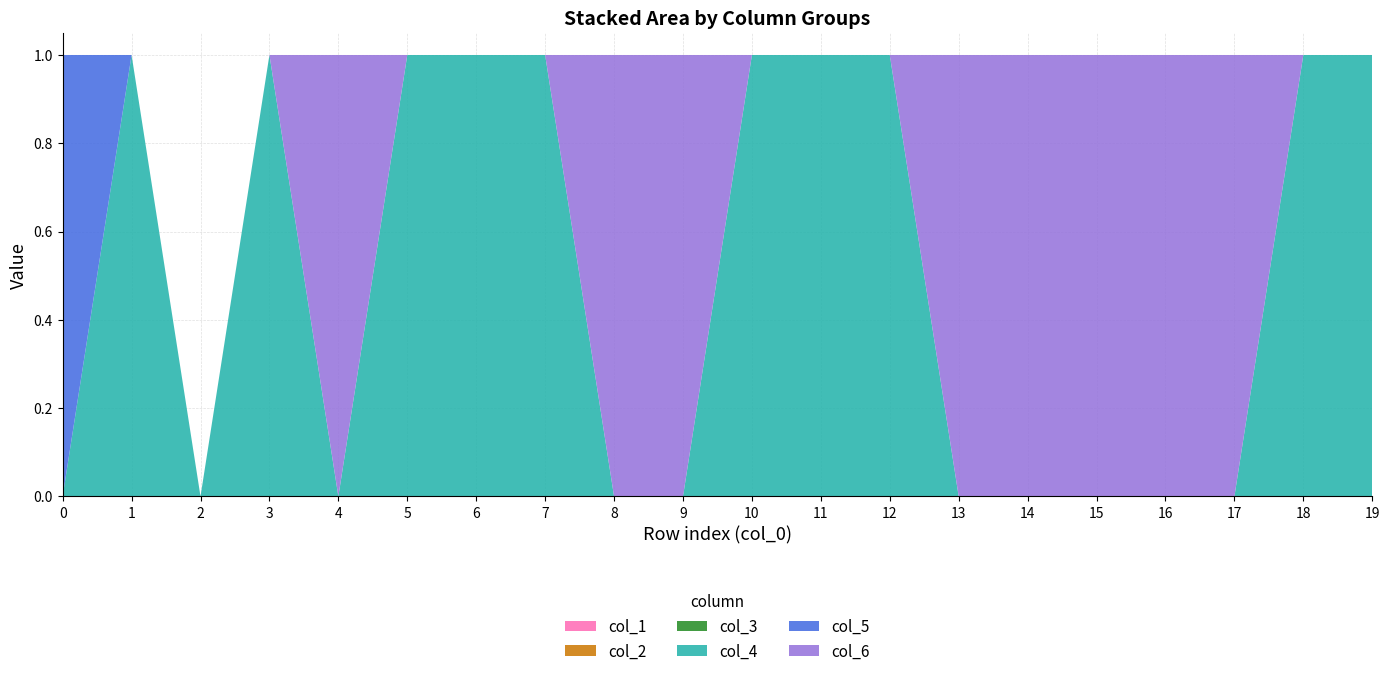

Reading left to right, extract all data points from this chart.

col_1: 0=0	1=0	2=0	3=0	4=0	5=0	6=0	7=0	8=0	9=0	10=0	11=0	12=0	13=0	14=0	15=0	16=0	17=0	18=0	19=0
col_2: 0=0	1=0	2=0	3=0	4=0	5=0	6=0	7=0	8=0	9=0	10=0	11=0	12=0	13=0	14=0	15=0	16=0	17=0	18=0	19=0
col_3: 0=0	1=0	2=0	3=0	4=0	5=0	6=0	7=0	8=0	9=0	10=0	11=0	12=0	13=0	14=0	15=0	16=0	17=0	18=0	19=0
col_4: 0=0	1=1	2=0	3=1	4=0	5=1	6=1	7=1	8=0	9=0	10=1	11=1	12=1	13=0	14=0	15=0	16=0	17=0	18=1	19=1
col_5: 0=1	1=0	2=0	3=0	4=0	5=0	6=0	7=0	8=0	9=0	10=0	11=0	12=0	13=0	14=0	15=0	16=0	17=0	18=0	19=0
col_6: 0=0	1=0	2=0	3=0	4=1	5=0	6=0	7=0	8=1	9=1	10=0	11=0	12=0	13=1	14=1	15=1	16=1	17=1	18=0	19=0